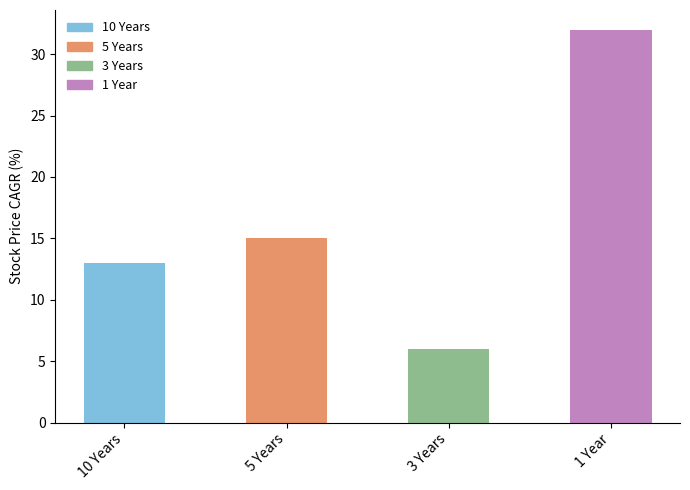

What is the difference between the maximum and minimum values?

26